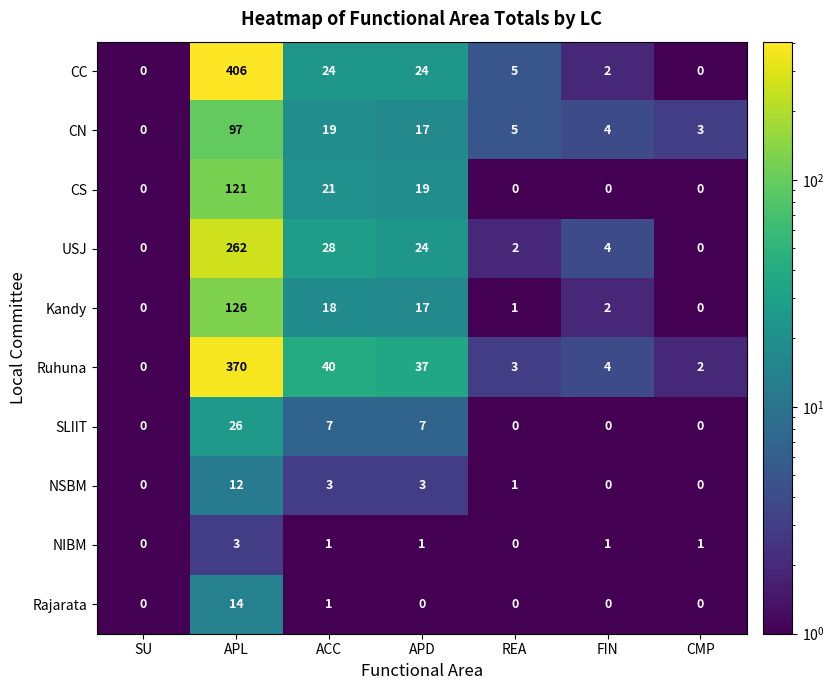

List the series in order of their peak value, lowest first.

NIBM, NSBM, Rajarata, SLIIT, CN, CS, Kandy, USJ, Ruhuna, CC